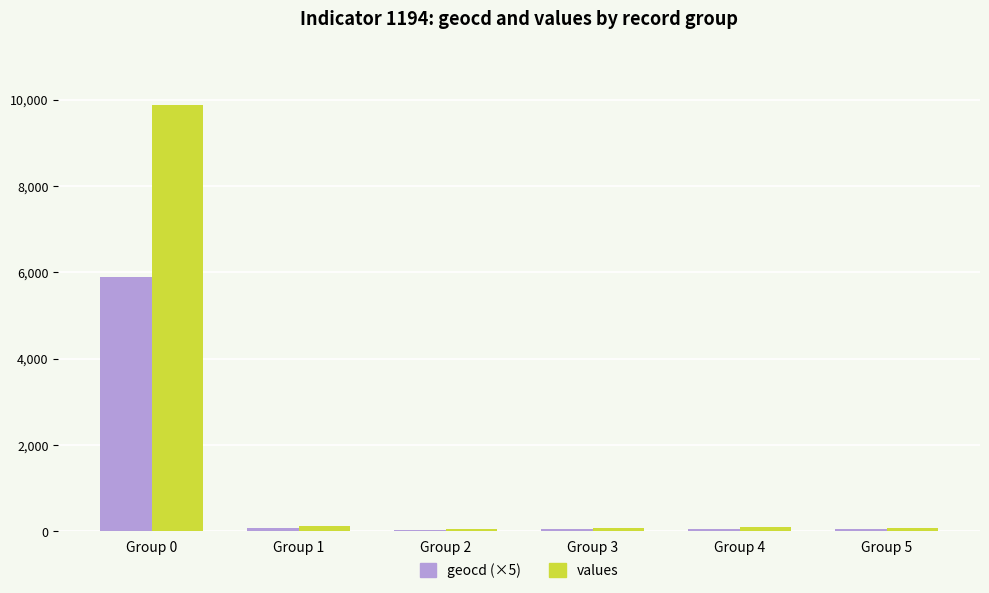

Which series has the largest total across all categories?

values